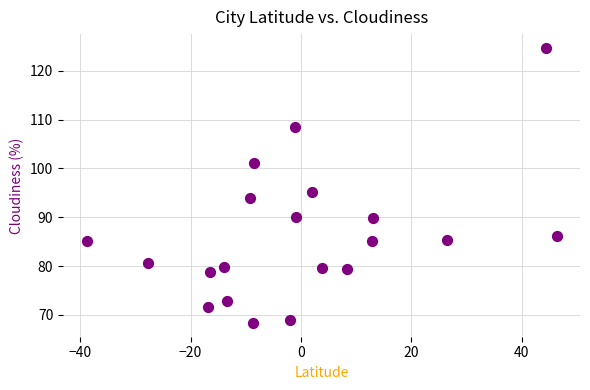

What is the range of Y values (max minus min)?

56.4